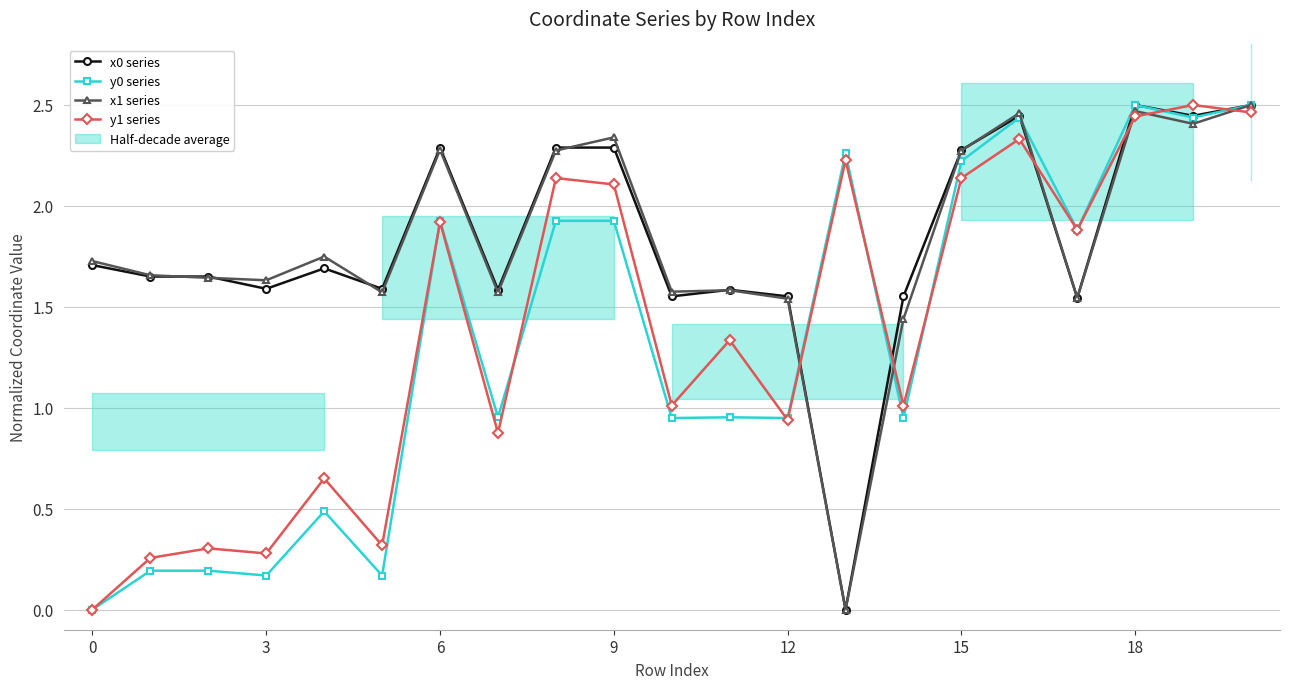

Is this an area chart (filled region under the line)?

No